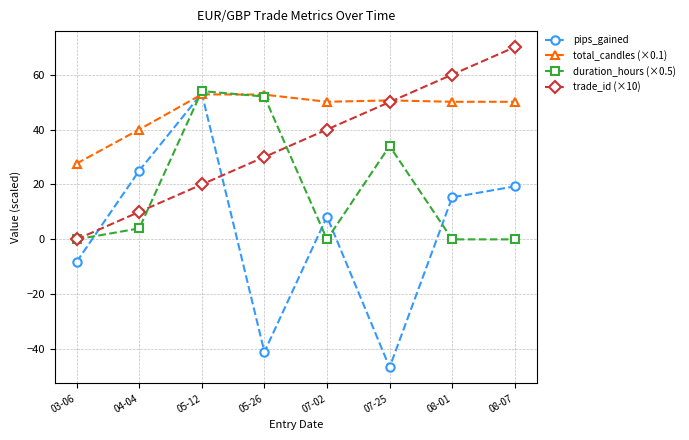

List the labels in order of pips_gained value, smallest first.

07-25, 05-26, 03-06, 07-02, 08-01, 08-07, 04-04, 05-12